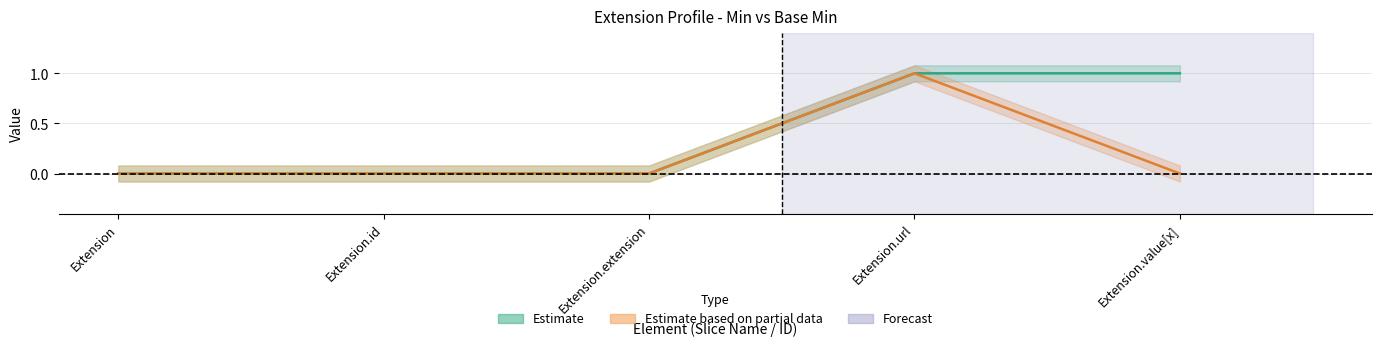

Is the value of Base Min at Extension.id greater than the value of Min at Extension.value[x]?

No